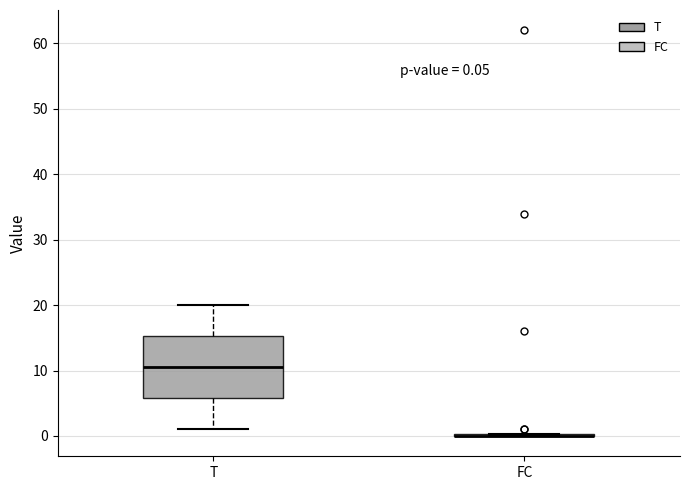

Which box is the tallest, from its lower edge to its upper edge?

T